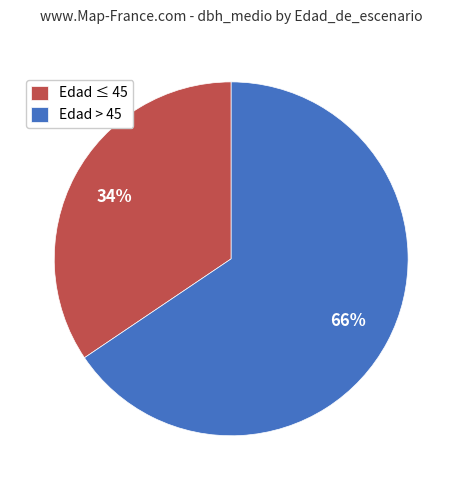

How many slices are in this pie chart?

2